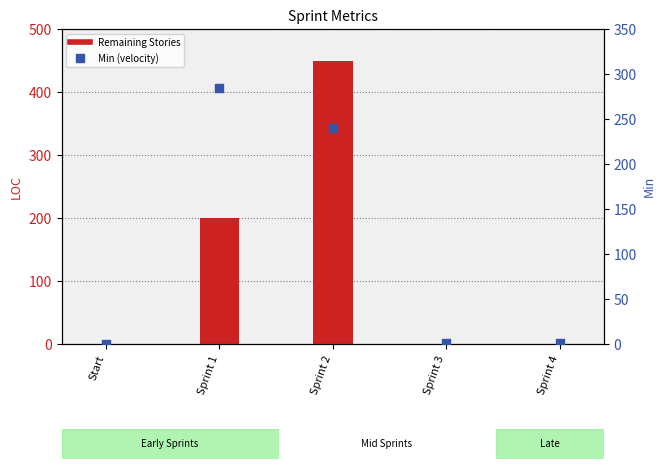

Which series has the largest total across all categories?

LOC